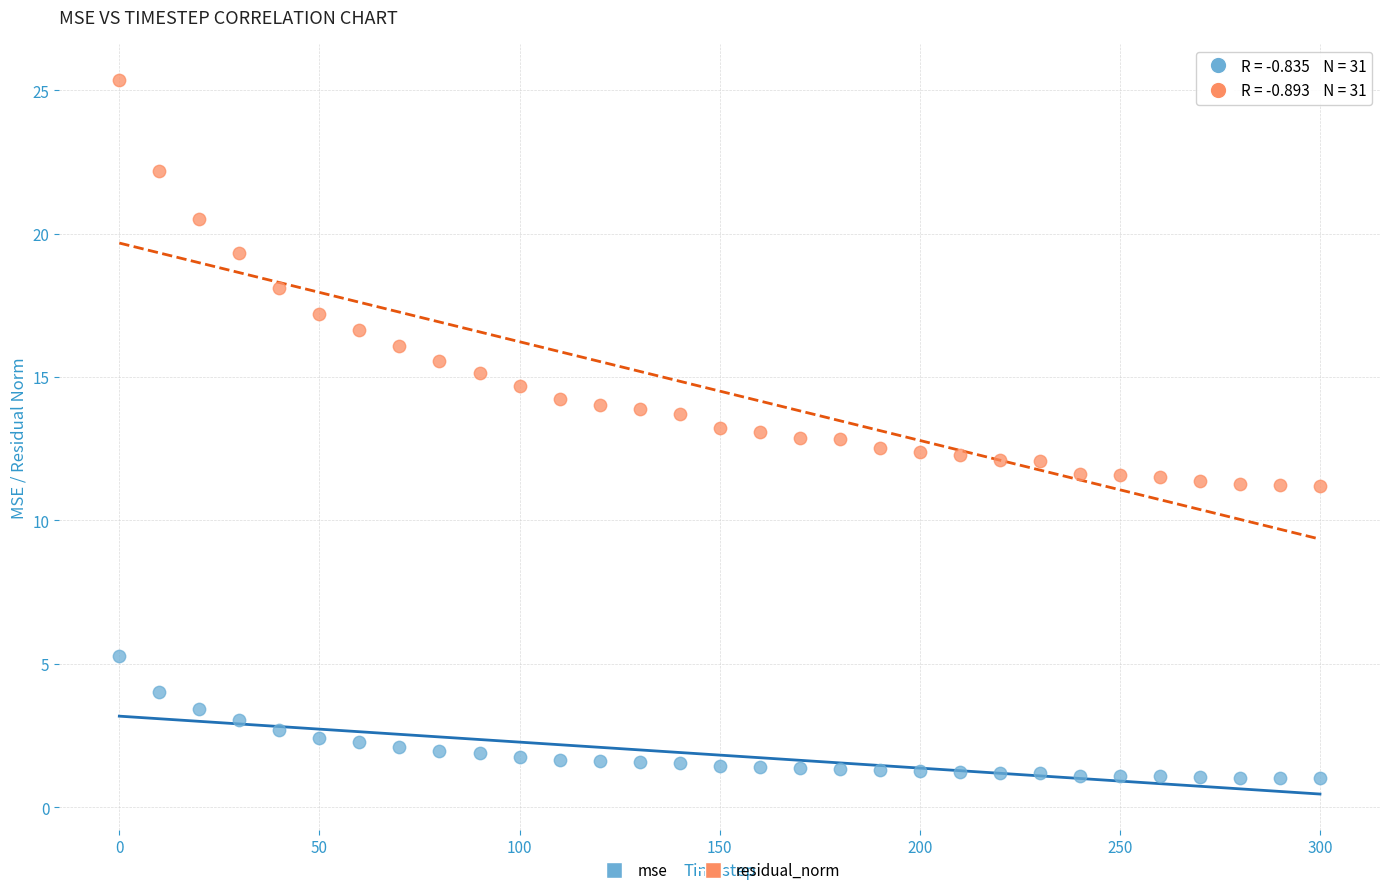

Which series reaches the minimum Y coordinate?

mse